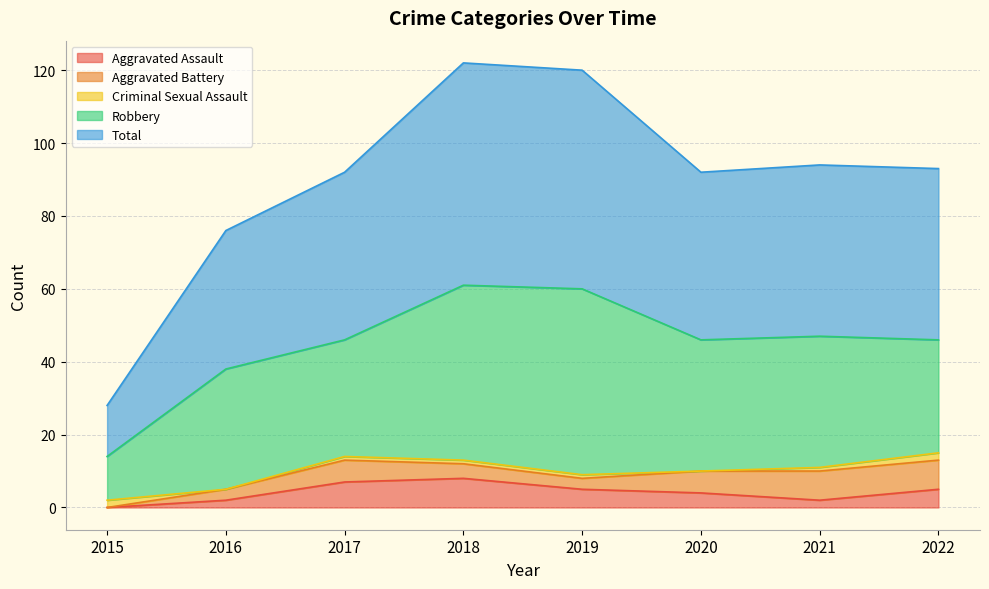

How many values in the Criminal Sexual Assault series are below 1?

2